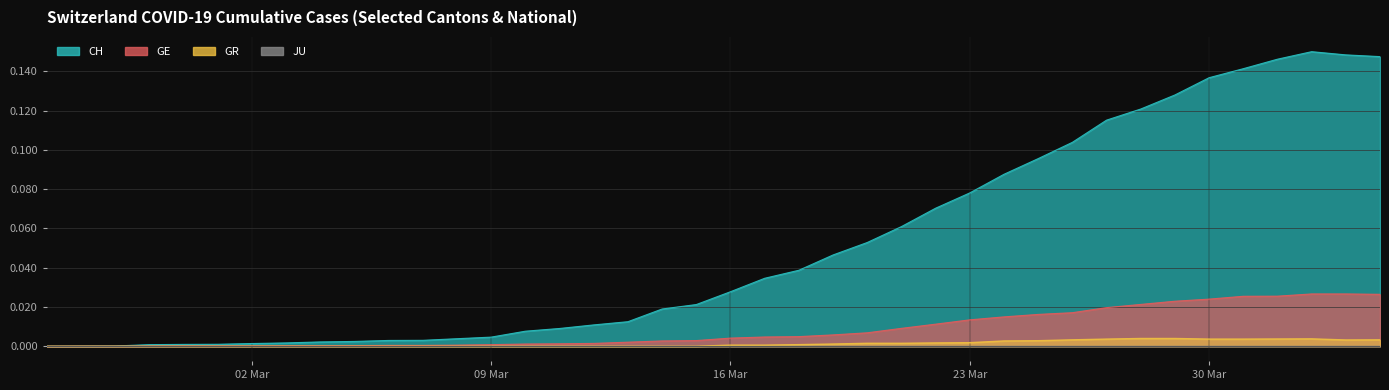

Which series has the widest spread of values?

CH